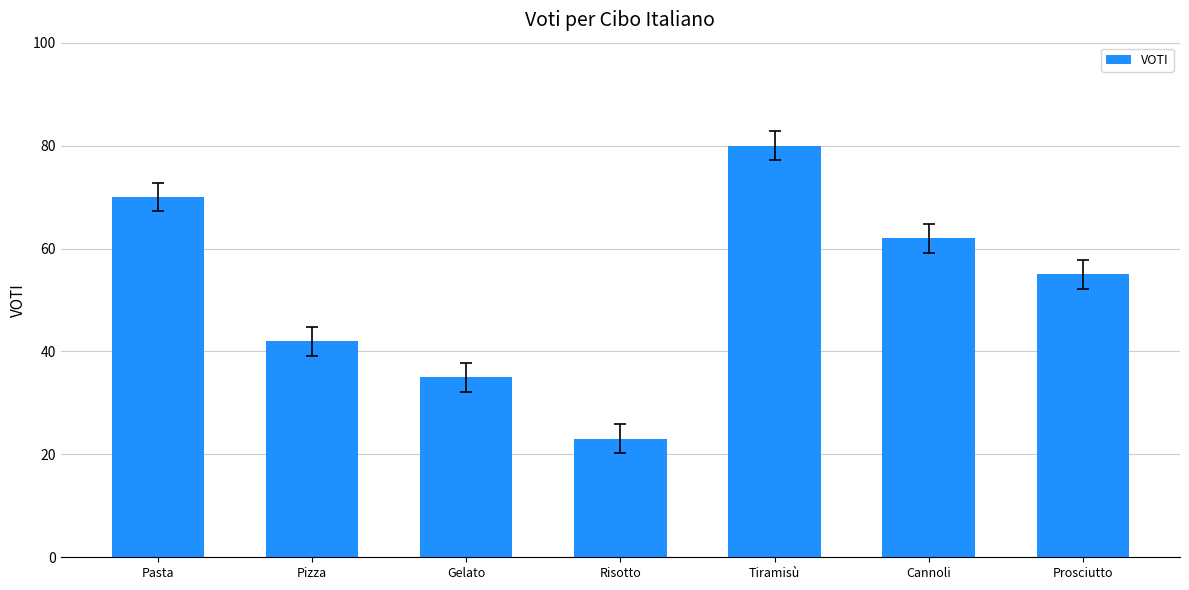

How many data points are less than 55?

3